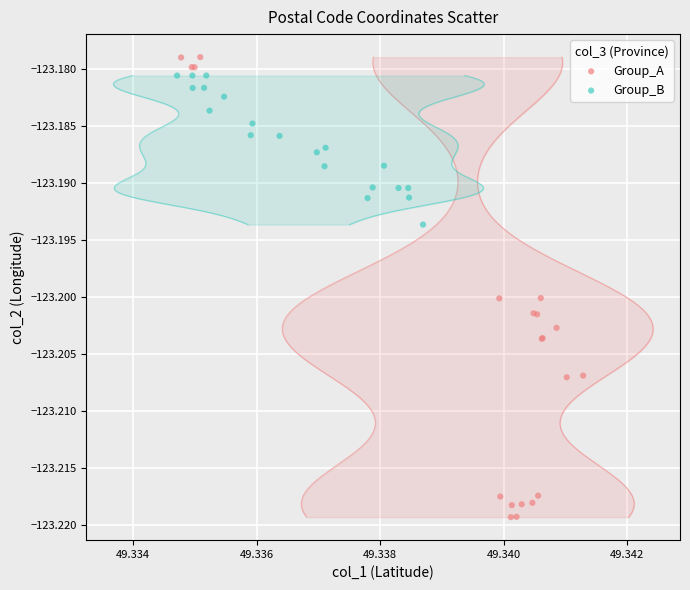

What are all the series names shown in the legend?

Group_A, Group_B